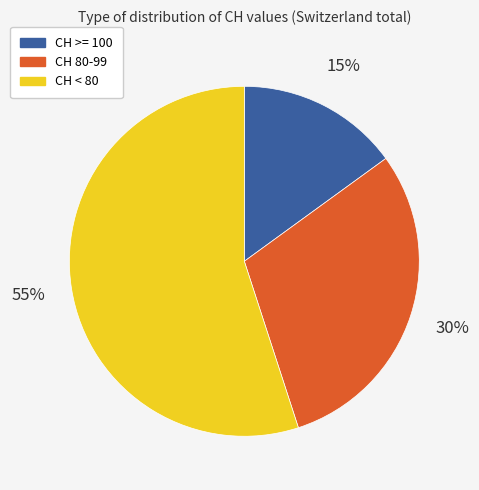

Is there any slice that represents more than half of the pie?

Yes